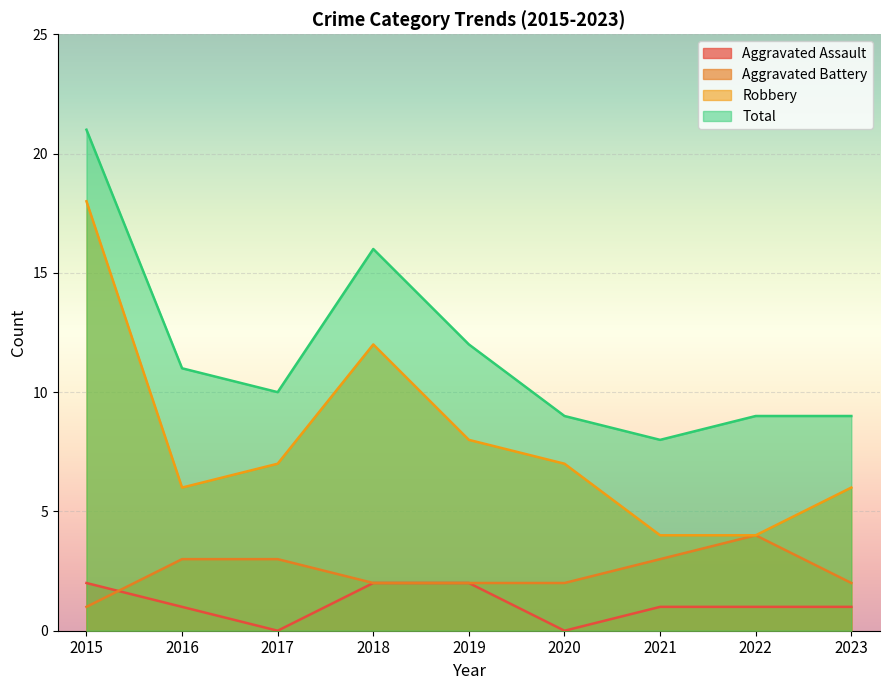

Where is Total nearest to the value 14?

2018